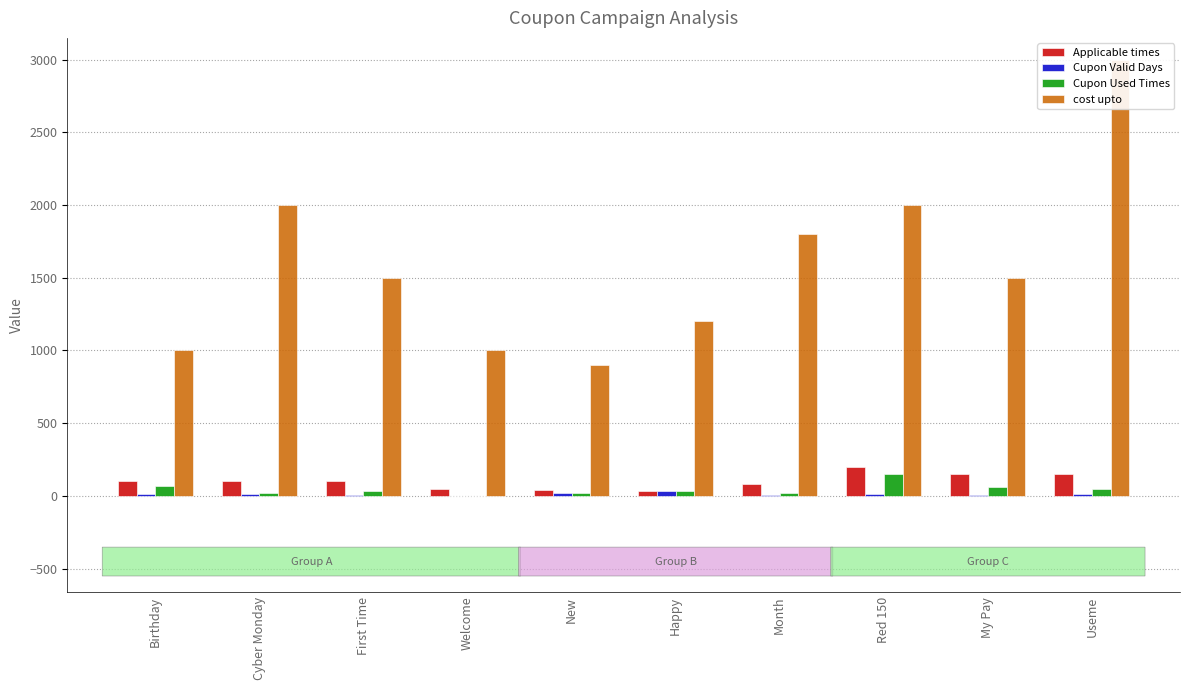

Which series has the largest total across all categories?

cost upto